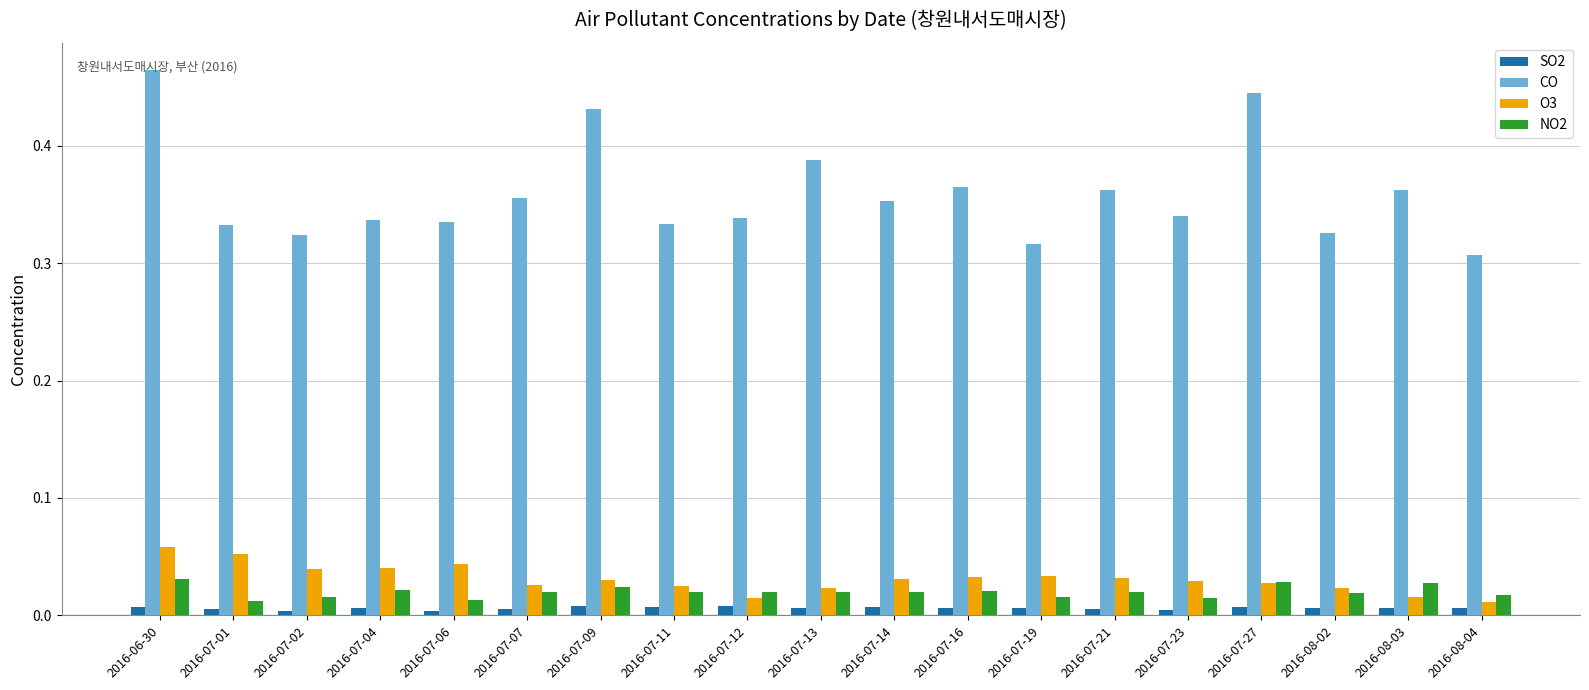

What is the label of the 4th bar from the right?

2016-07-27